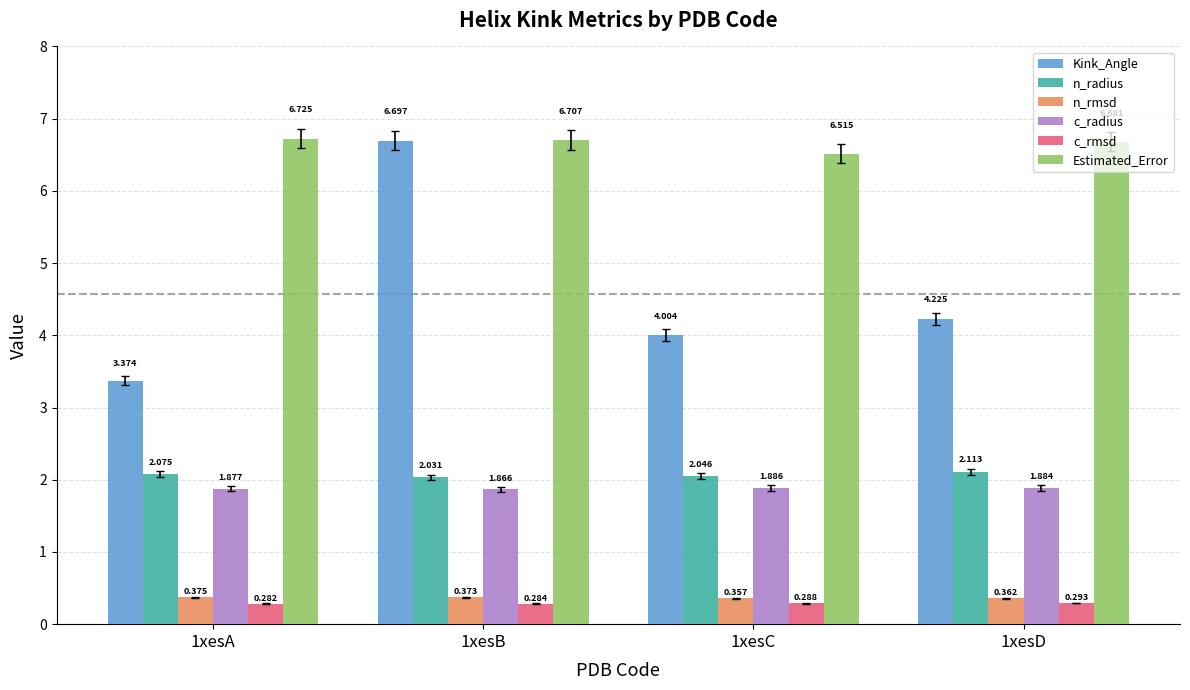

What is the spread (max minus min) of values at 1xesD?

6.4